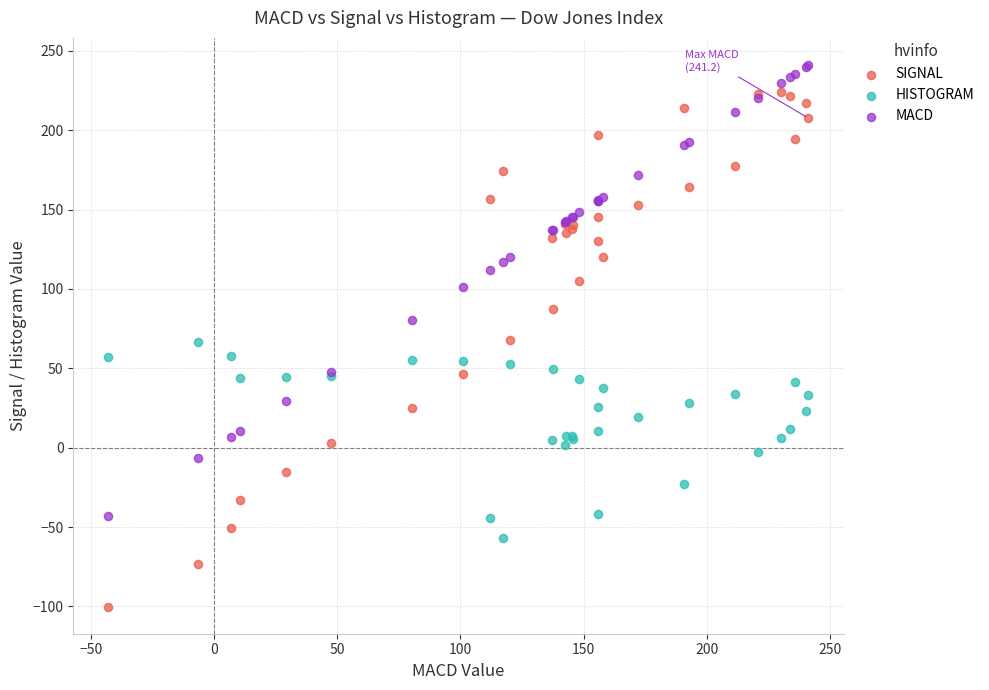

What are all the series names shown in the legend?

SIGNAL, HISTOGRAM, MACD